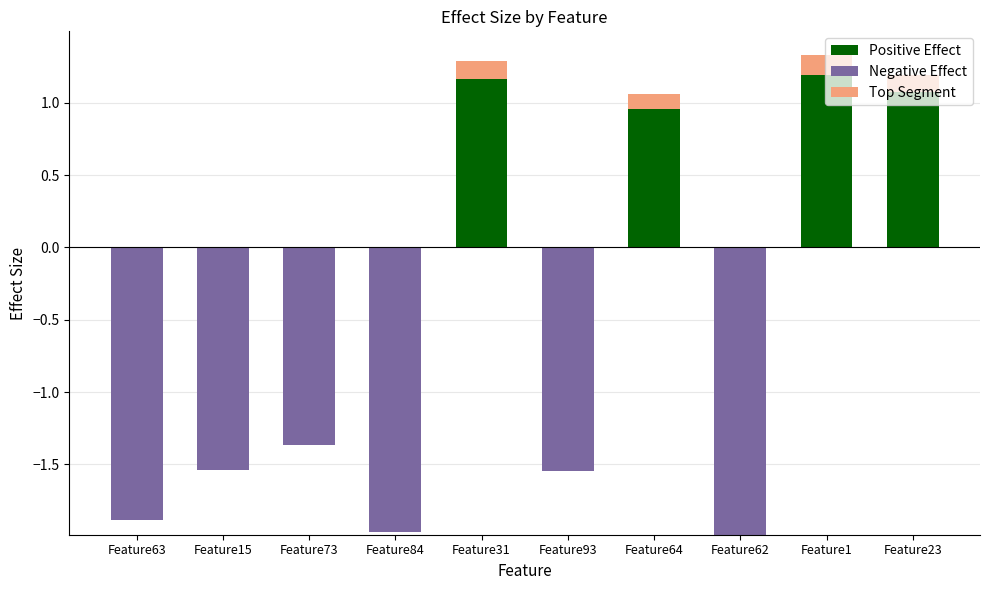

Count the number of categories in the chart.

10